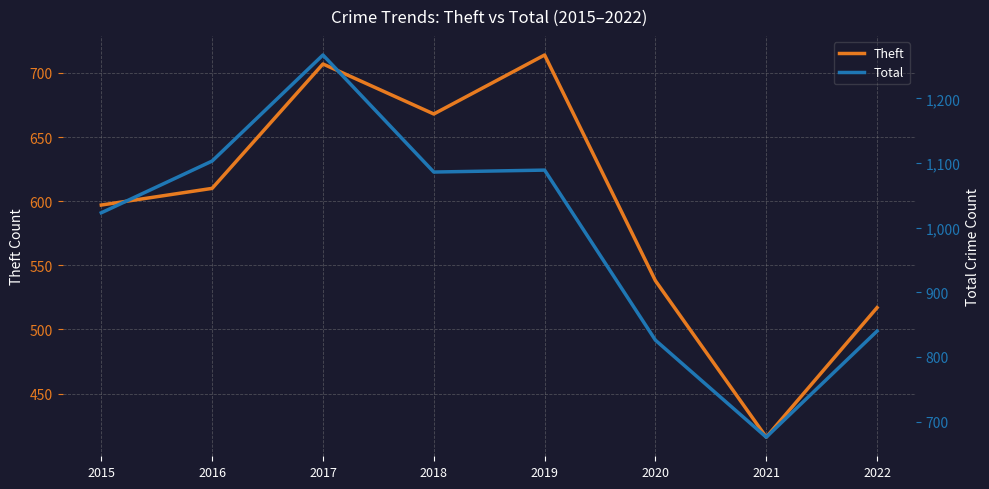

Is the value of Theft at 2015 greater than the value of Total at 2017?

No